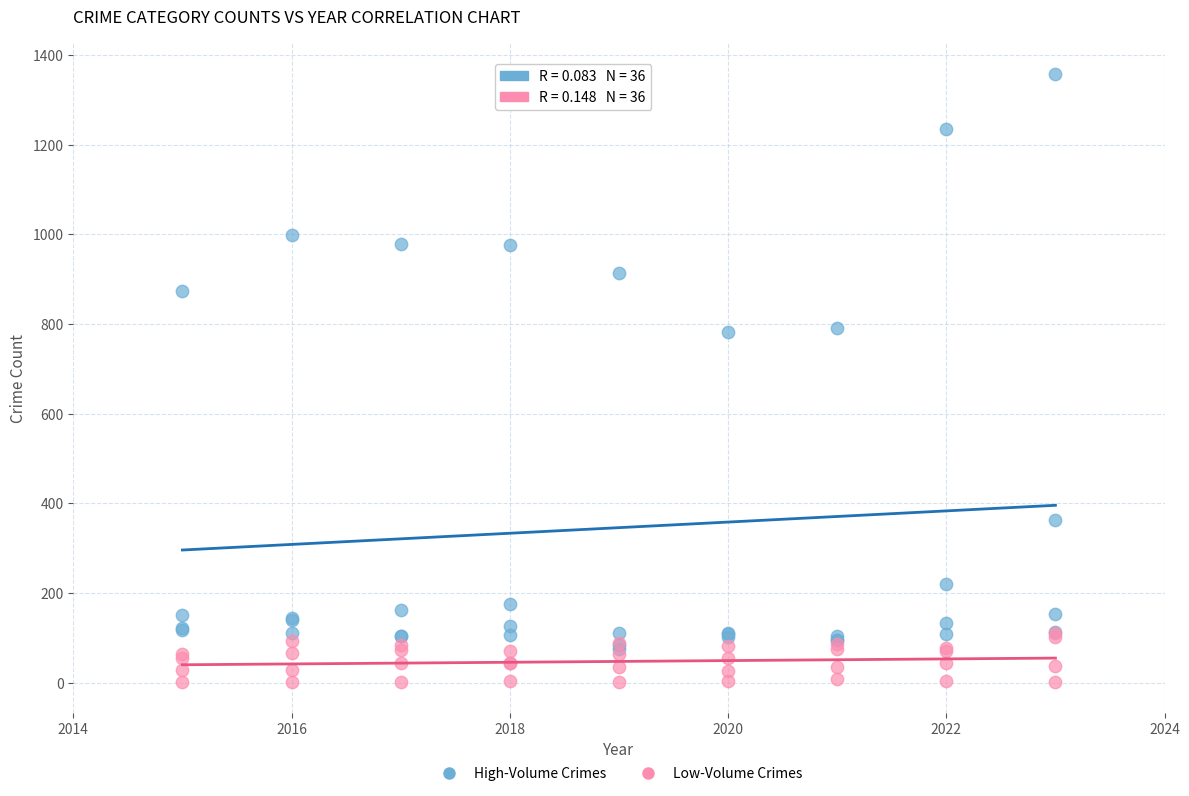

Which series reaches the minimum Y coordinate?

Low-Volume Crimes